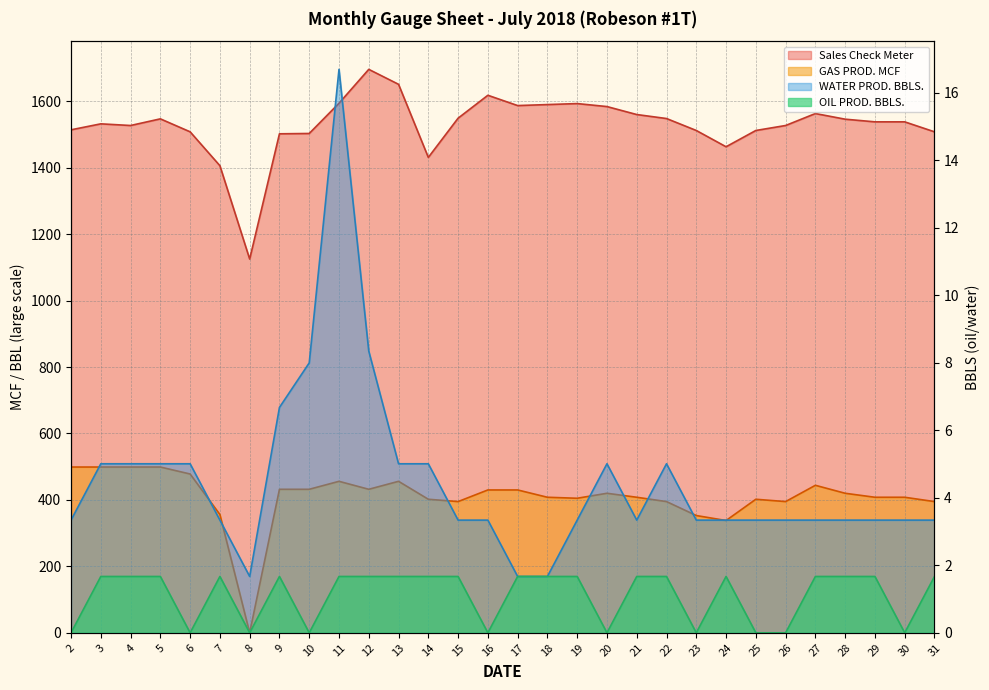

Count the OIL PROD. BBLS. values in the range 0 to 1.

10